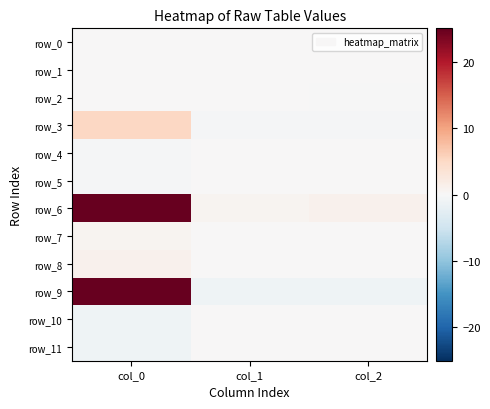

How many negative values does the row_9 series have?

2